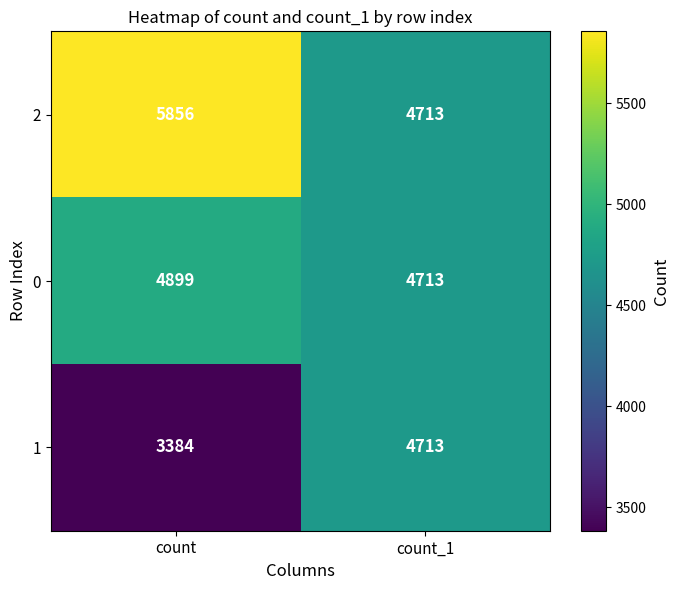

Rank the series at count from lowest to highest value.

1, 0, 2